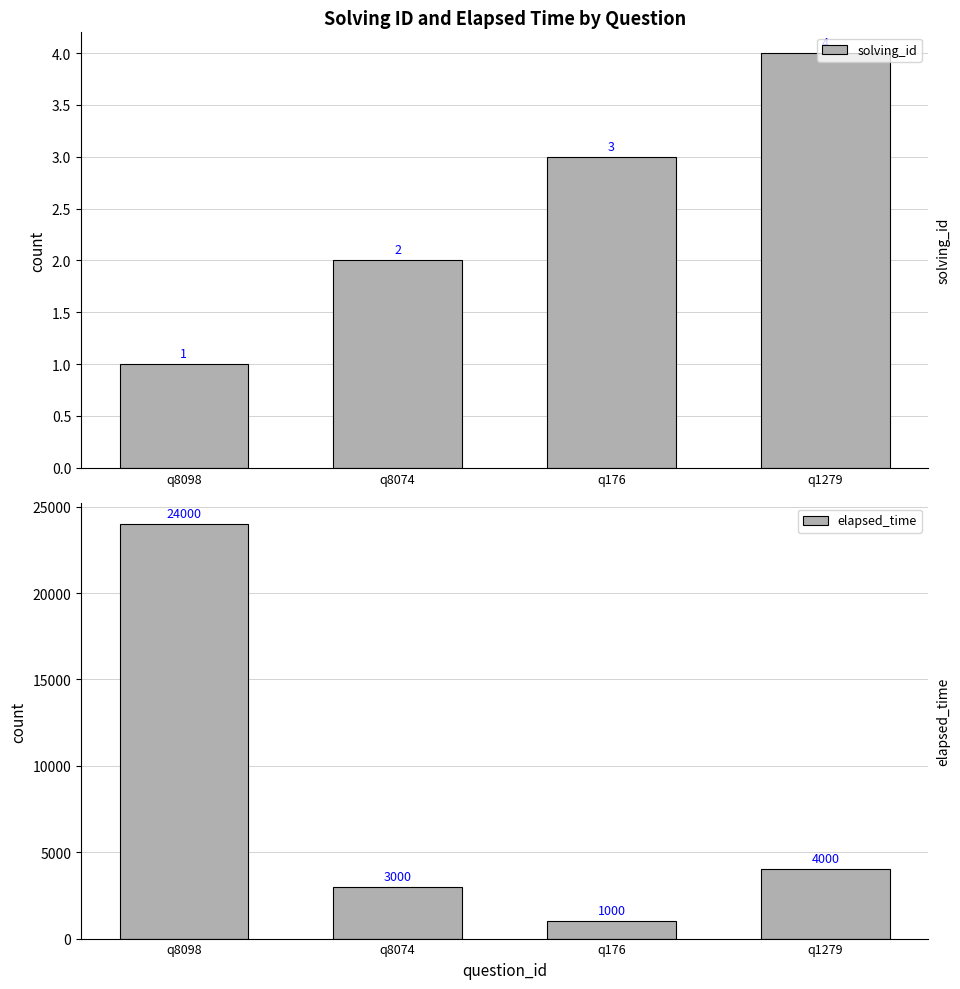

What is the label of the 4th bar from the left?

q1279